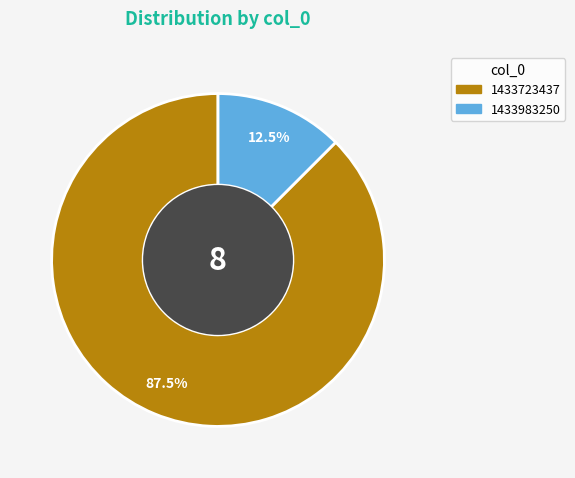

What is the largest slice in the pie chart?

1433723437